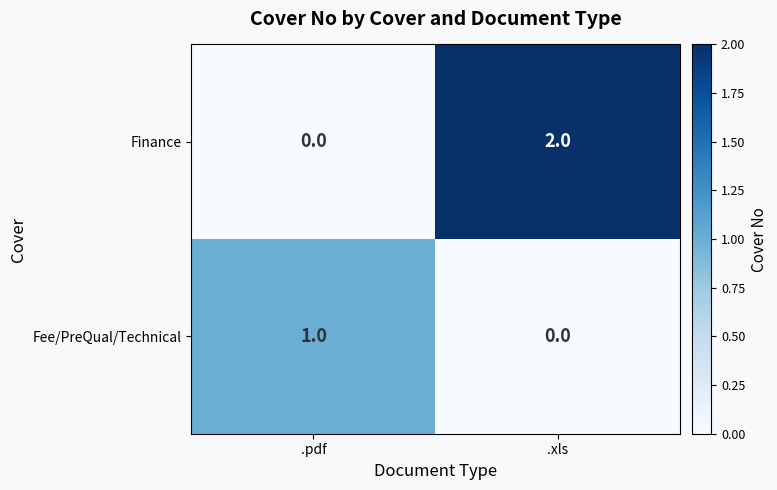

Rank the categories by Finance value from highest to lowest.

.xls, .pdf